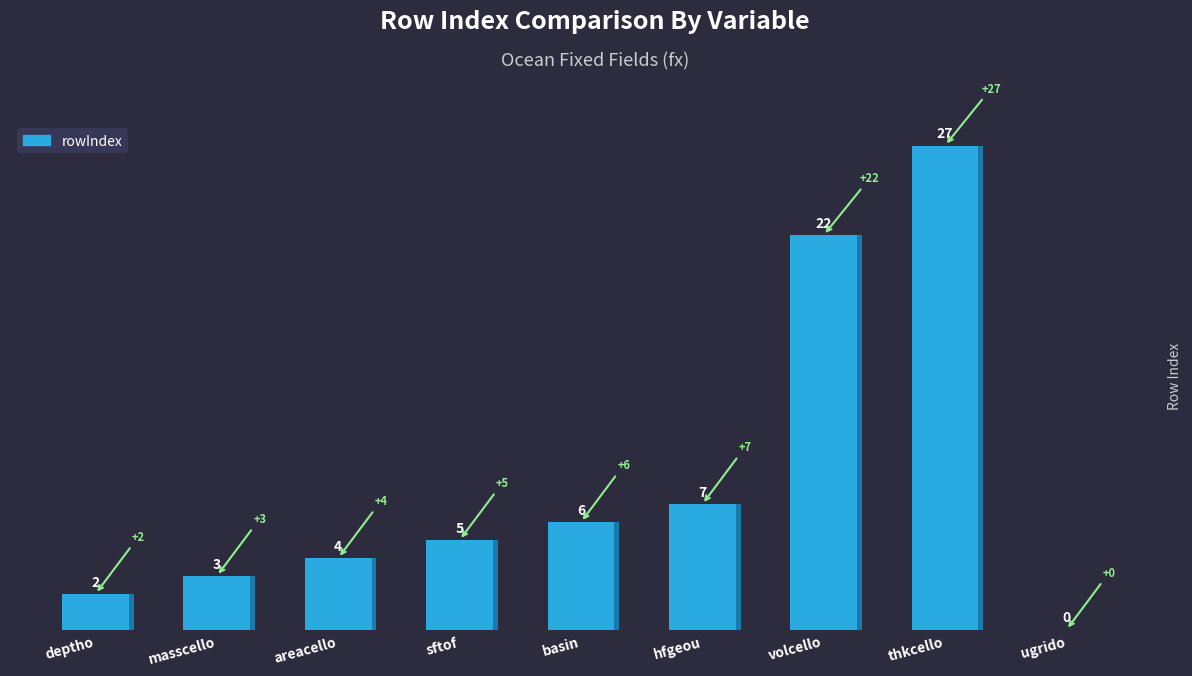

Reading left to right, what are all the values shown in this chart?

deptho=2	masscello=3	areacello=4	sftof=5	basin=6	hfgeou=7	volcello=22	thkcello=27	ugrido=0